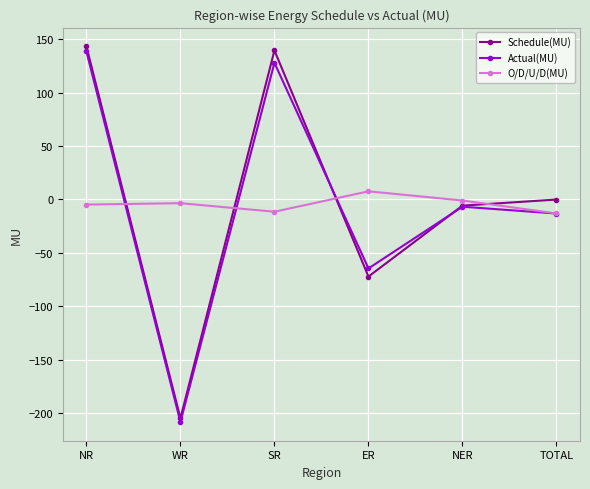

The value of Schedule(MU) at NR is 143.3. True or false?

True